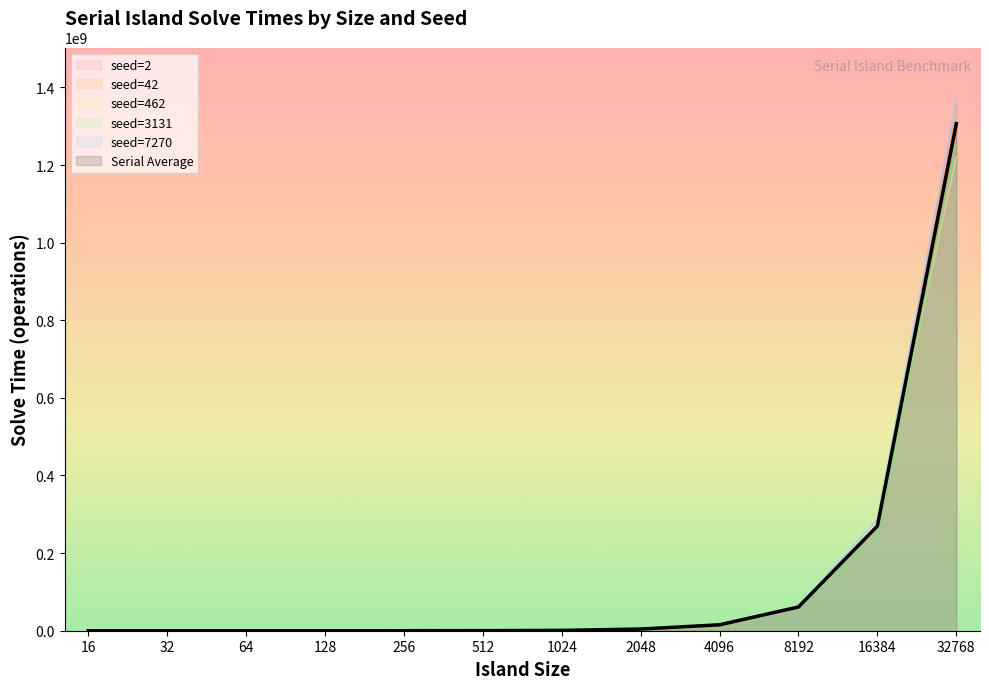

What is the value of the seed=3131 point at the 11th from the left?

244136867